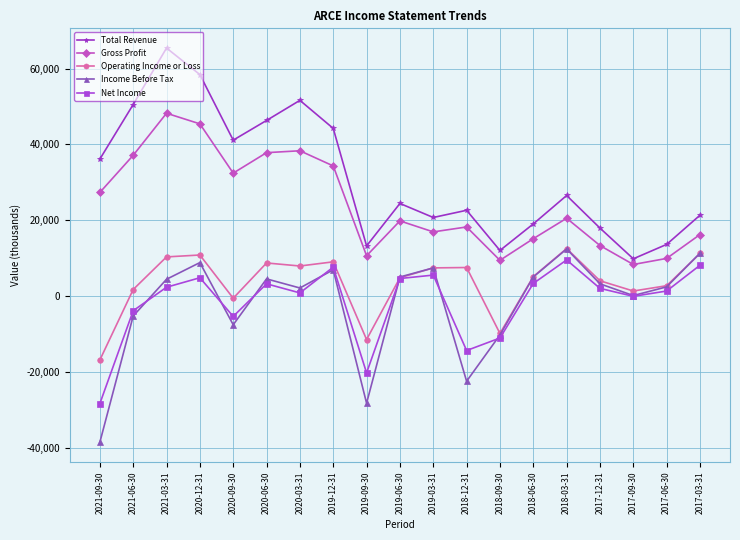

What is the value of the Operating Income or Loss point at the 1st from the left?

-16900